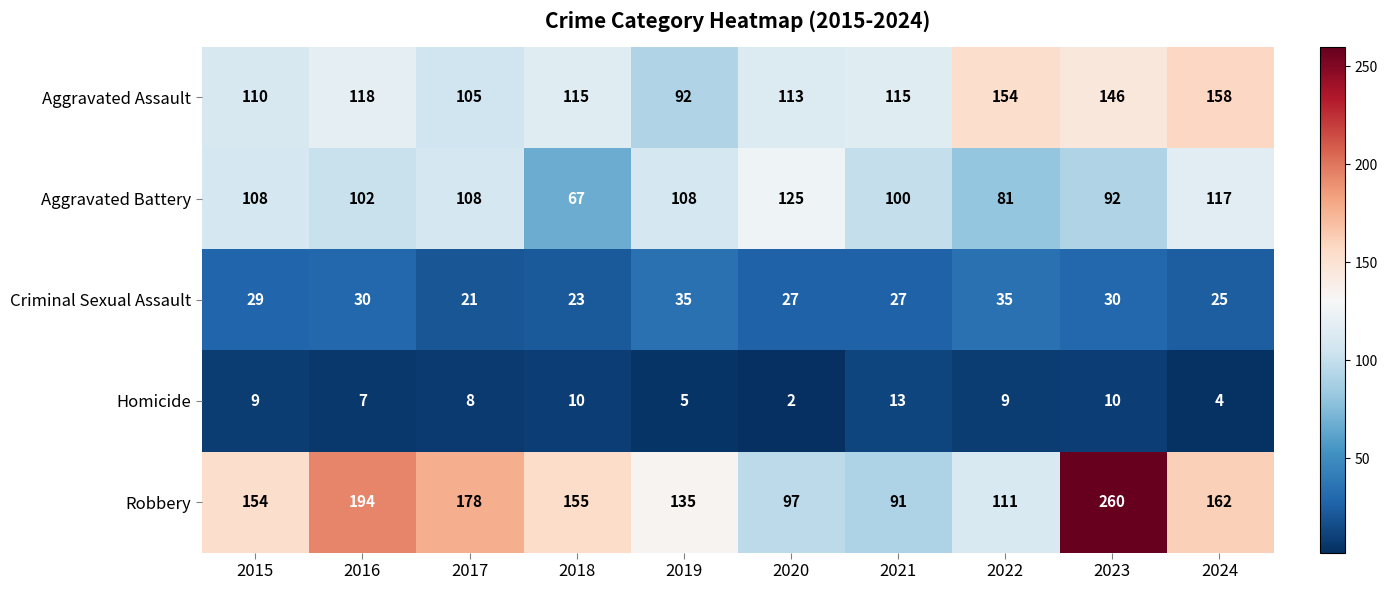

What value does the Aggravated Battery series have at 2021?

100